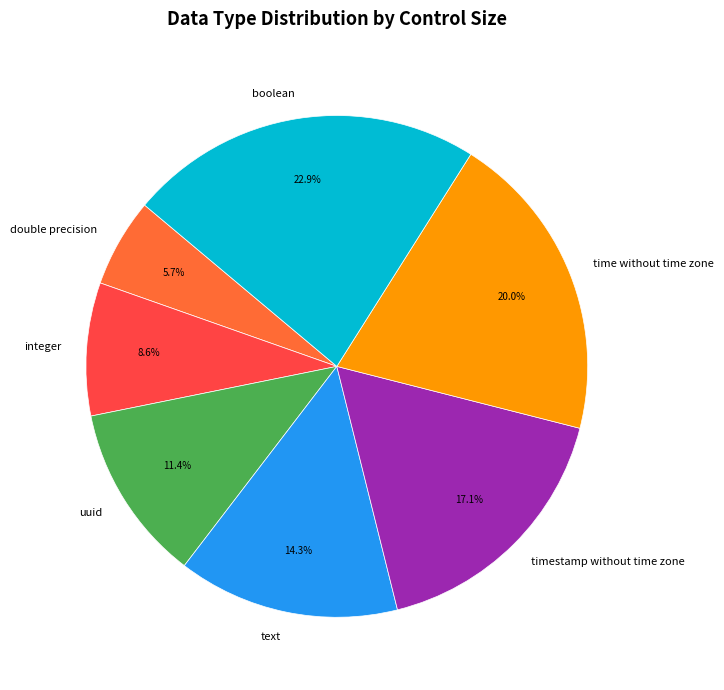

What percentage is NOT represented by text?

85.7%